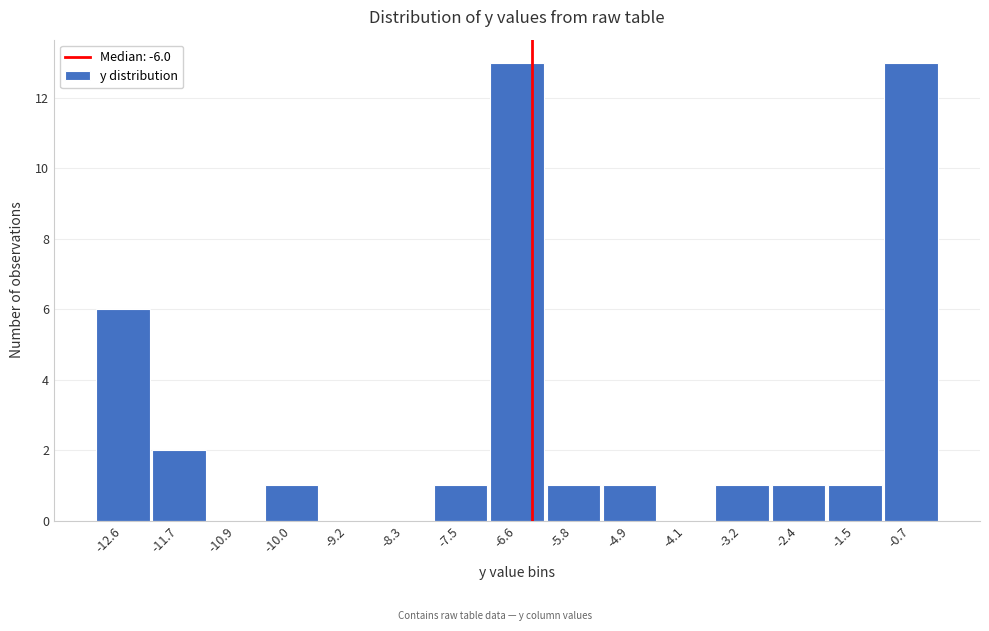

Reading left to right, transcribe all the data shown in this chart.

-12.6=6	-11.7=2	-10.9=0	-10.0=1	-9.2=0	-8.3=0	-7.5=1	-6.6=13	-5.8=1	-4.9=1	-4.1=0	-3.2=1	-2.4=1	-1.5=1	-0.7=13